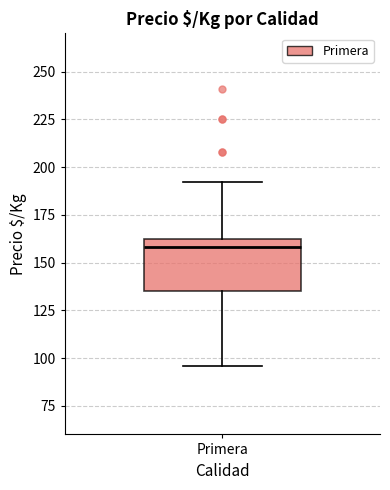

Where does the median line of the box for Primera sit on the y-axis? The values are not printed on the chart, so give them approximately, as read against the axis.

160